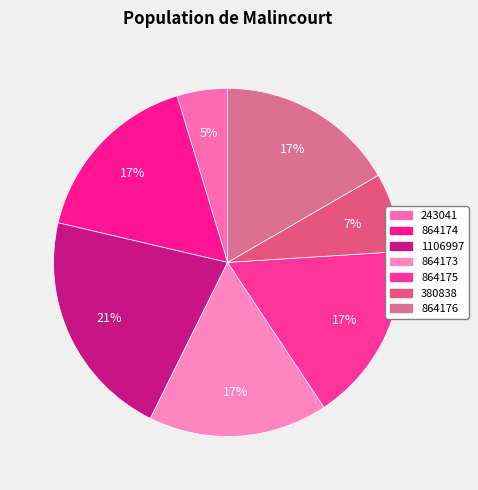

How many slices are in this pie chart?

7